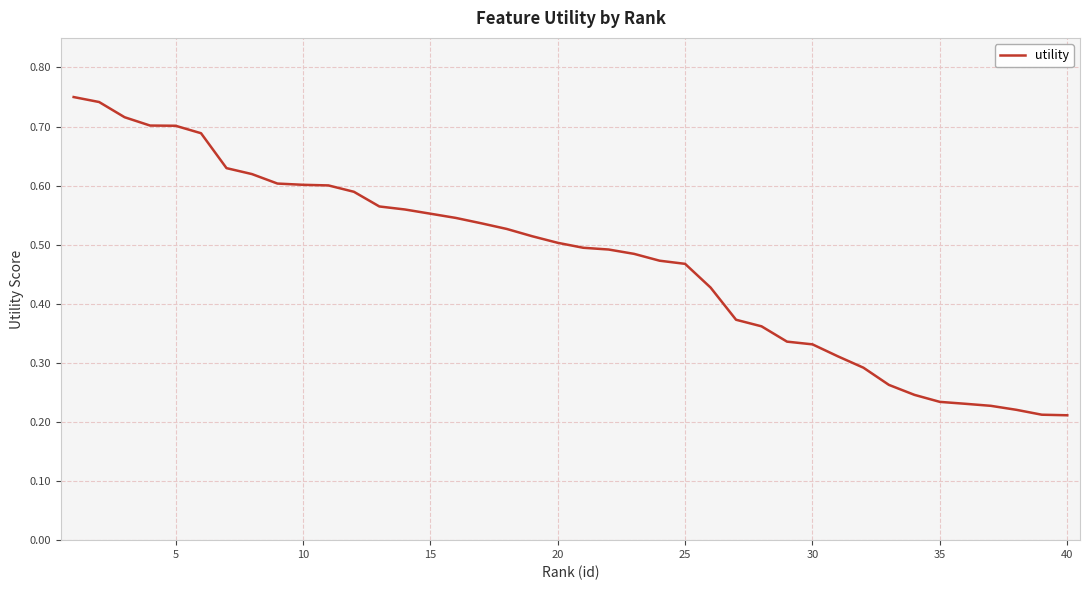

How many distinct data groups are displayed?

1